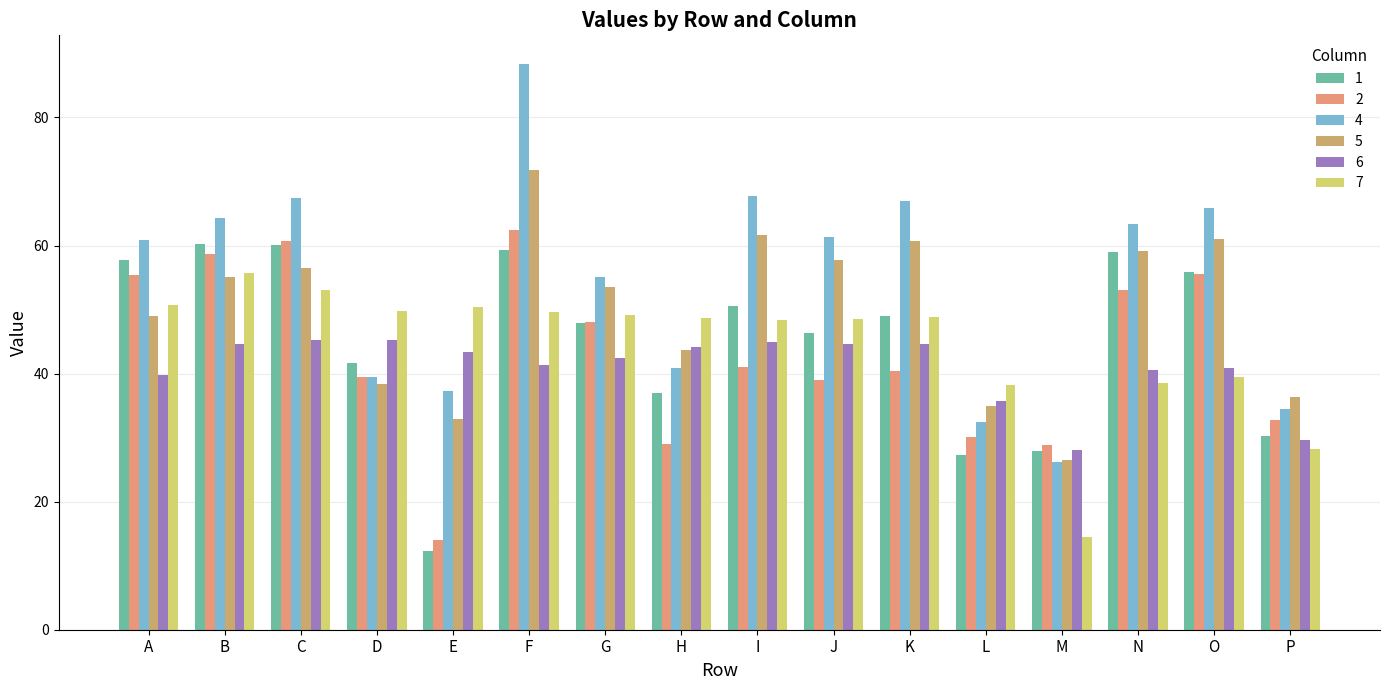

What is the value of the 6 bar at the 7th from the left?

42.4